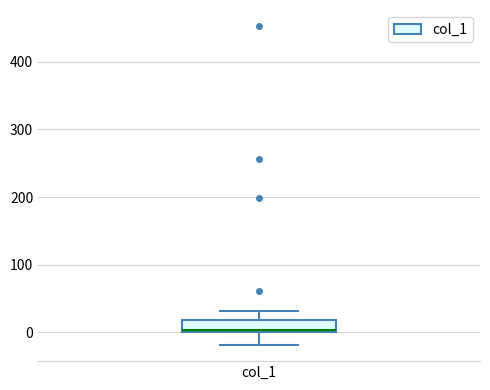

Transcribe this box plot: give where the median line is, the range the box spans, and where the two whiskers end, as read against the y-axis. The values are not printed on the chart, so give them approximately, as read against the axis.

median 0, box 0 to 20, whiskers -20 to 30